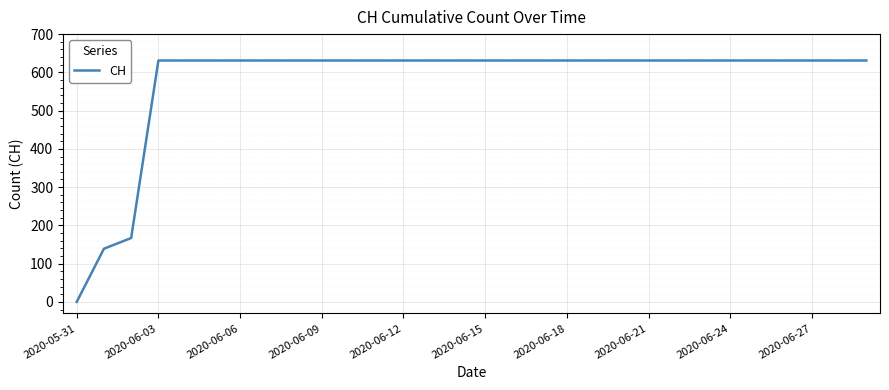

What is the greatest value displayed?

631